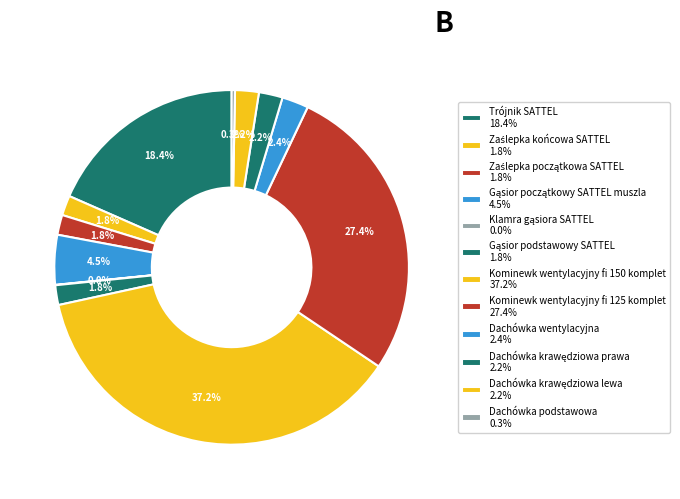

Which category has the smallest portion of the pie?

Klamra gąsiora SATTEL